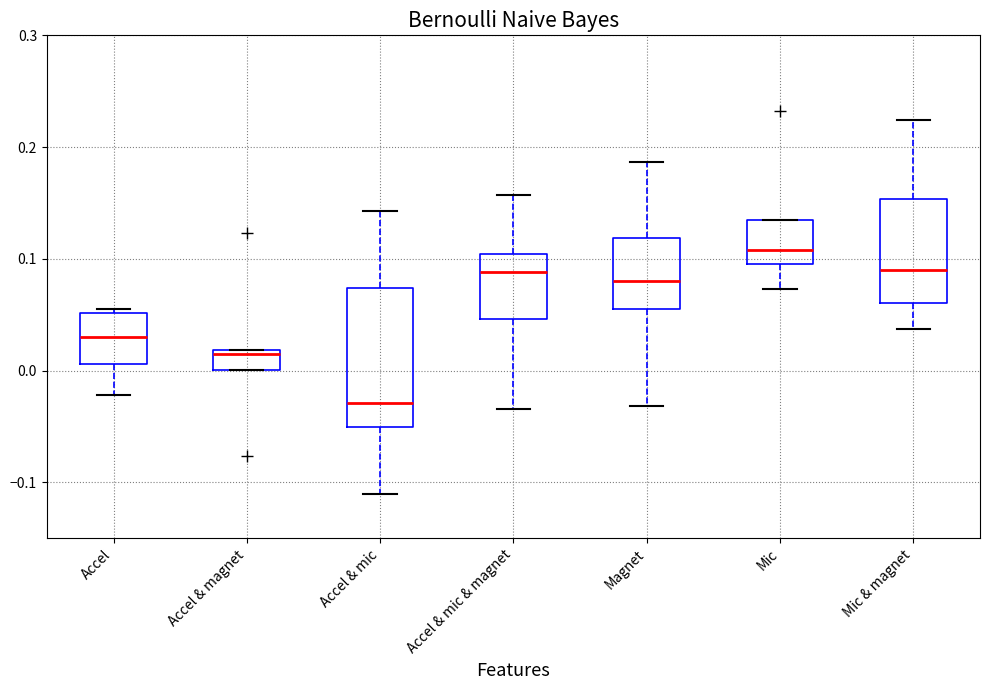

Reading left to right, read every box against the y-axis: the position of its median line, the range the box covers, and the ends of its whiskers. The values are not printed on the chart, so give them approximately, as read against the axis.

Accel: median 0.03, box 0.01 to 0.05, whiskers -0.02 to 0.06
Accel & magnet: median 0.01, box 0.00 to 0.02, whiskers 0.00 to 0.02
Accel & mic: median -0.03, box -0.05 to 0.07, whiskers -0.11 to 0.14
Accel & mic & magnet: median 0.09, box 0.05 to 0.10, whiskers -0.03 to 0.16
Magnet: median 0.08, box 0.06 to 0.12, whiskers -0.03 to 0.19
Mic: median 0.11, box 0.10 to 0.13, whiskers 0.07 to 0.13
Mic & magnet: median 0.09, box 0.06 to 0.15, whiskers 0.04 to 0.22